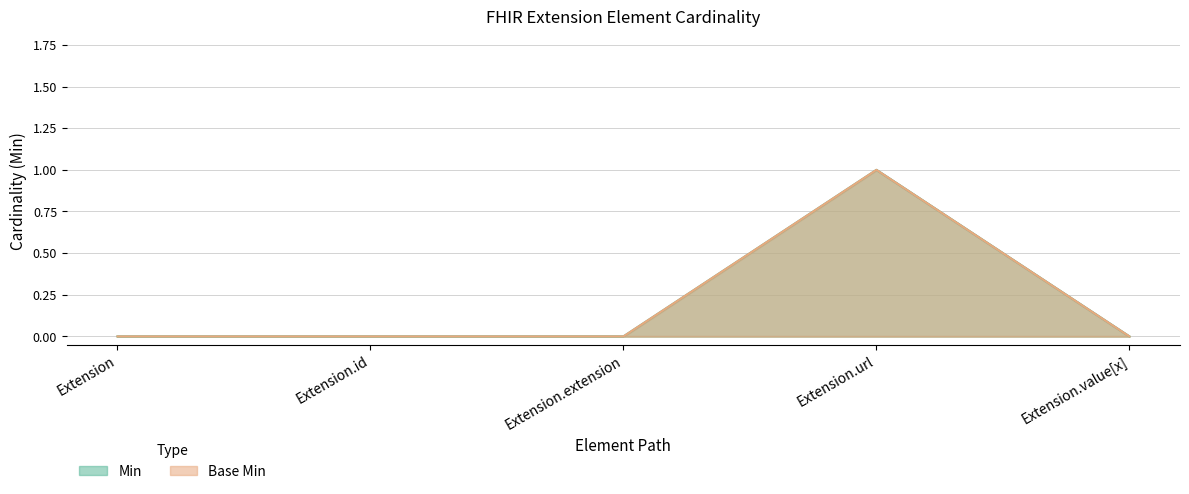

Which label corresponds to the smallest value in the chart?

Extension